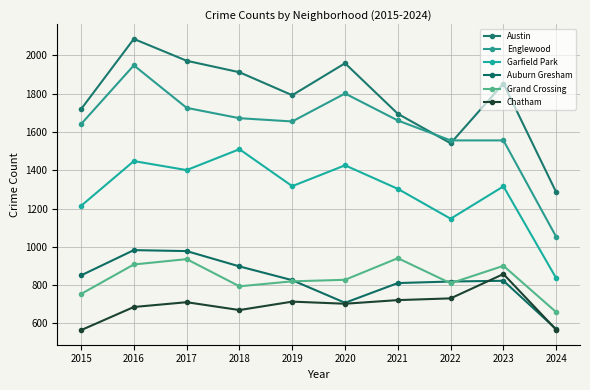

True or false: Garfield Park and Auburn Gresham cross at least once.

False